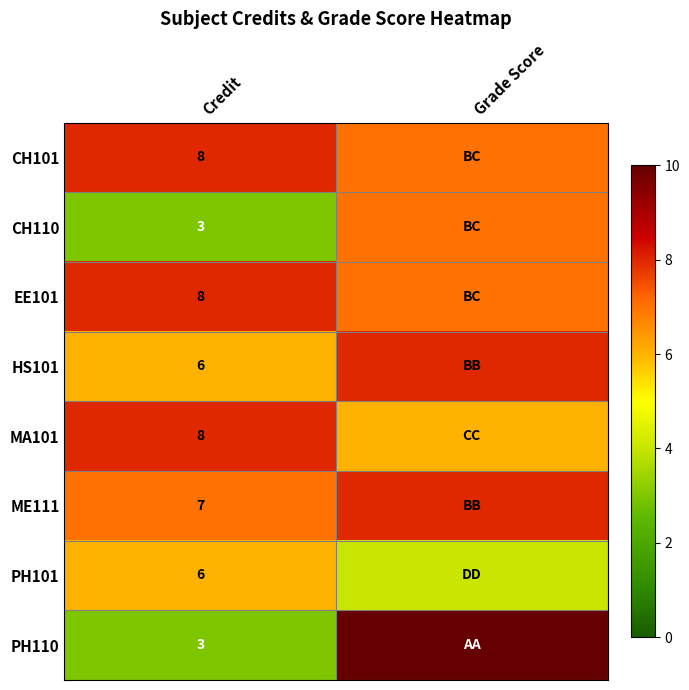

What is the total value across all series at Credit?

49